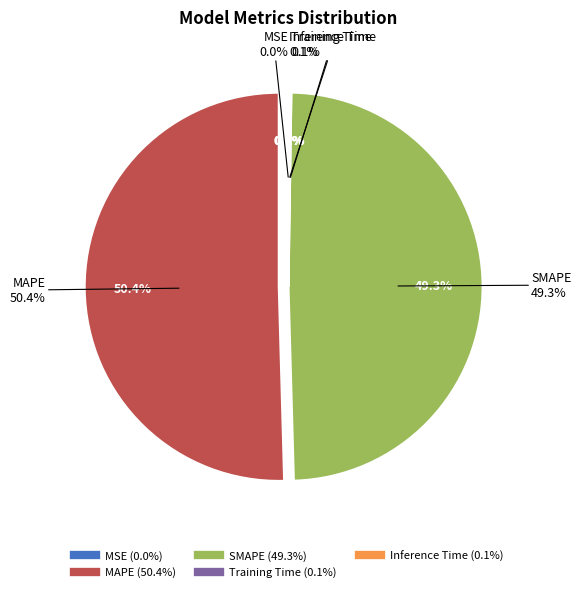

Between SMAPE and Training Time, which is larger?

SMAPE